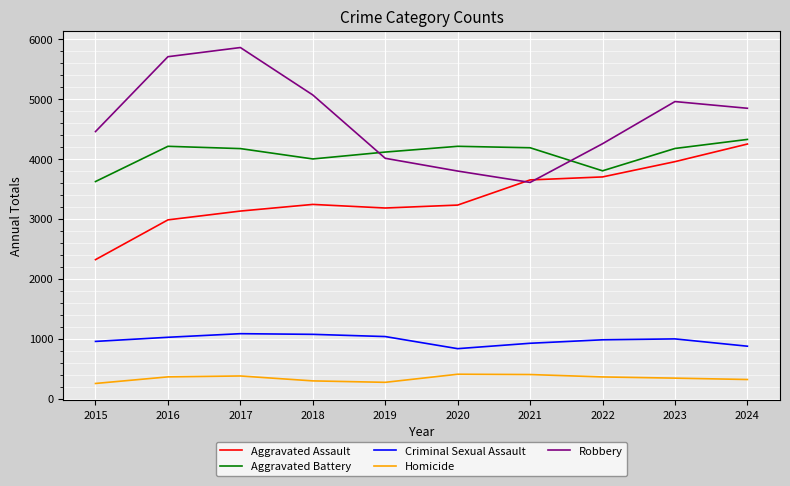

List the series in order of their peak value, highest first.

Robbery, Aggravated Battery, Aggravated Assault, Criminal Sexual Assault, Homicide